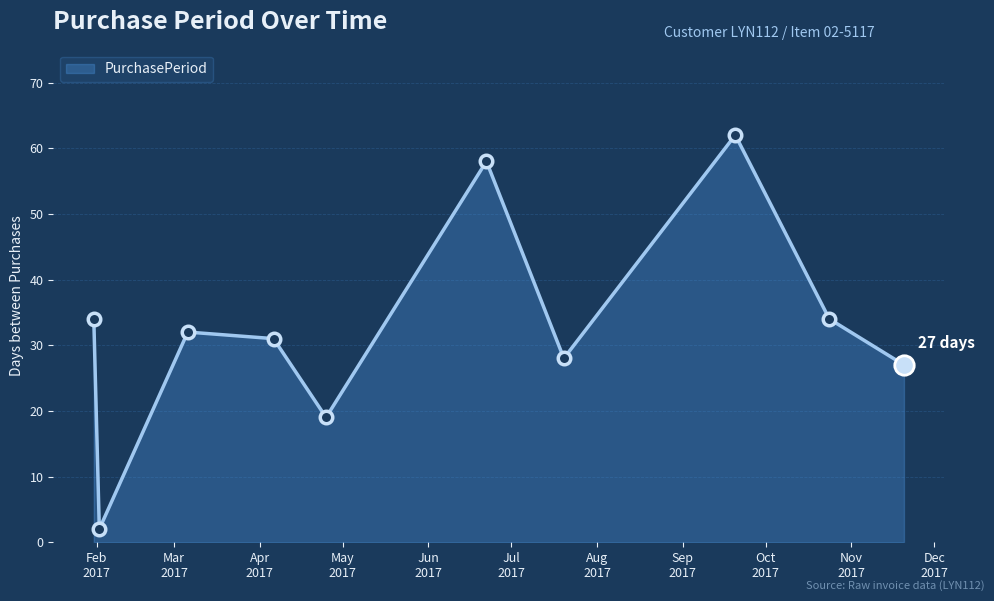

What is the value of the 10th point from the left?

27